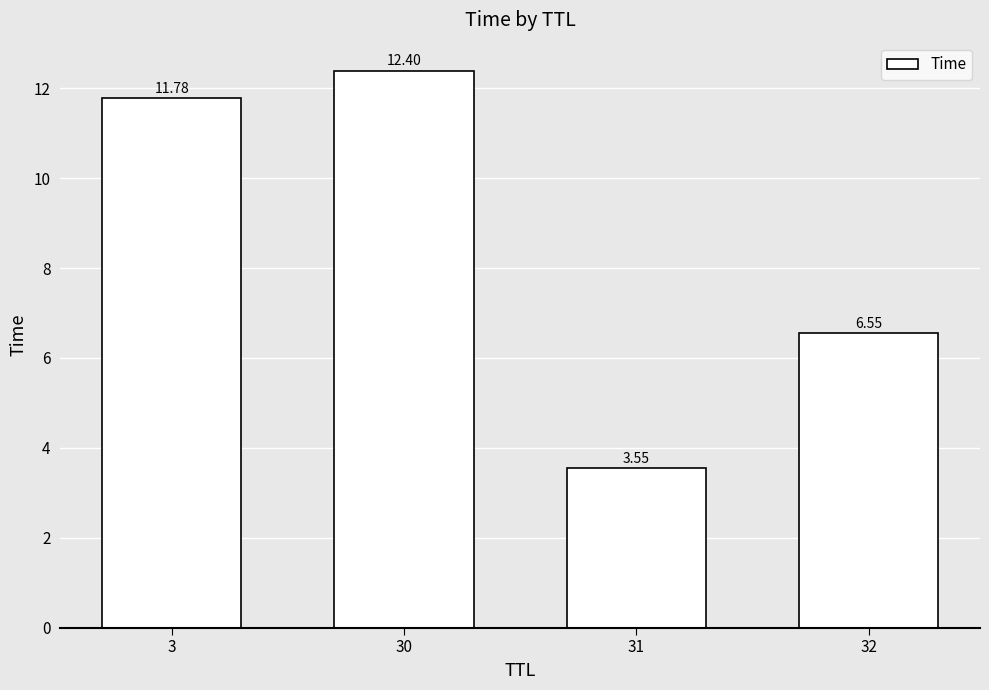

What is the value of the 1st bar from the left?

11.8